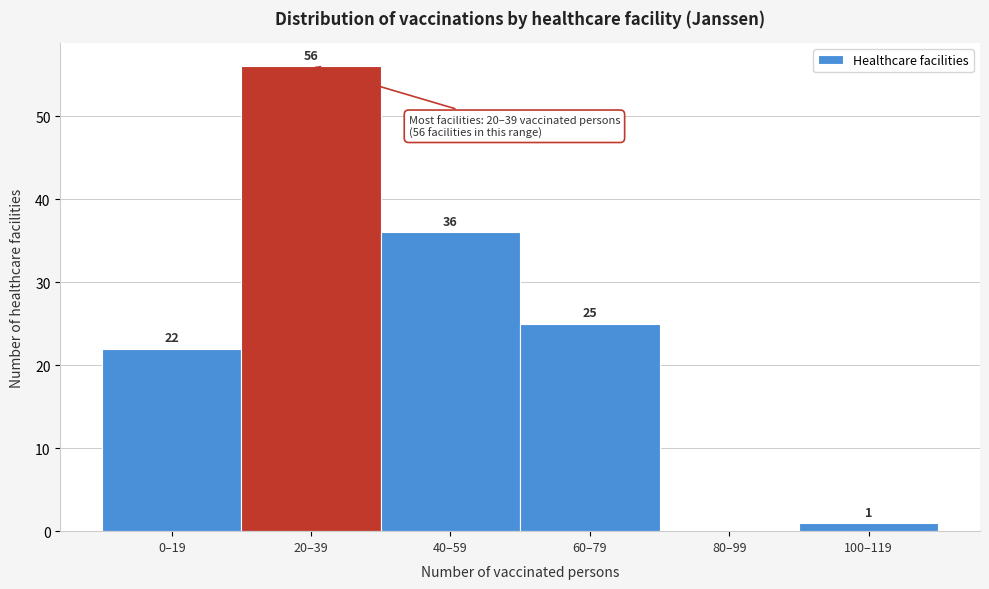

Reading left to right, transcribe all the data shown in this chart.

0–19=22	20–39=56	40–59=36	60–79=25	80–99=0	100–119=1